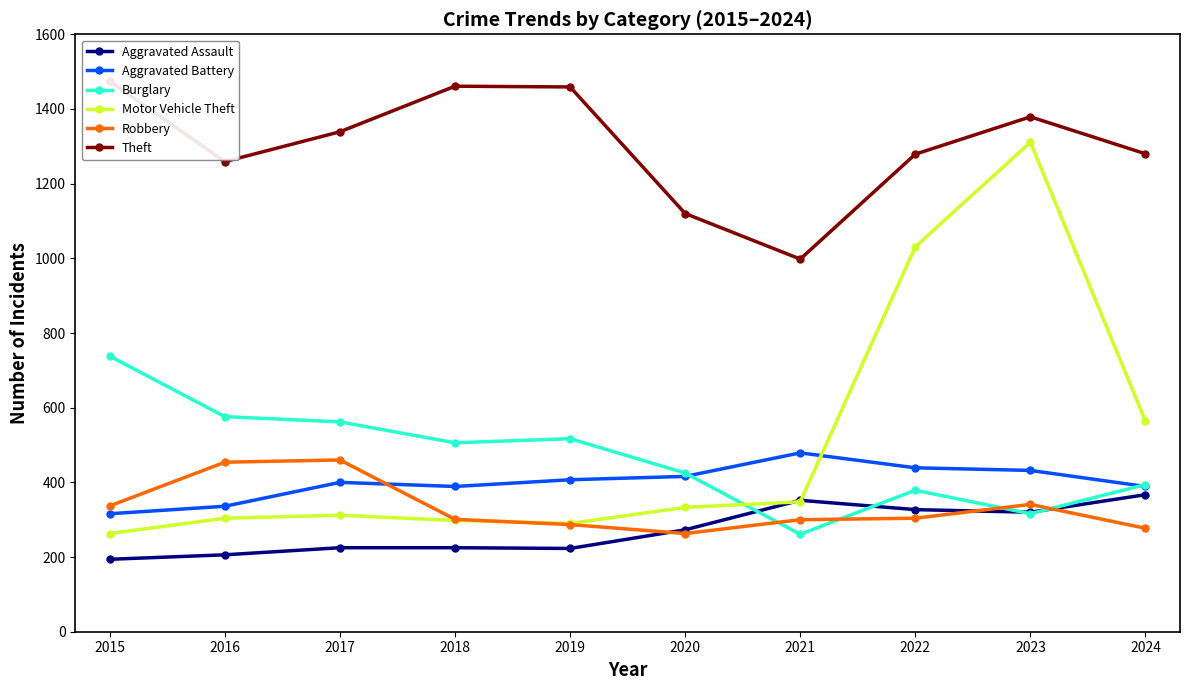

Which category has the lowest value across all series?

2015